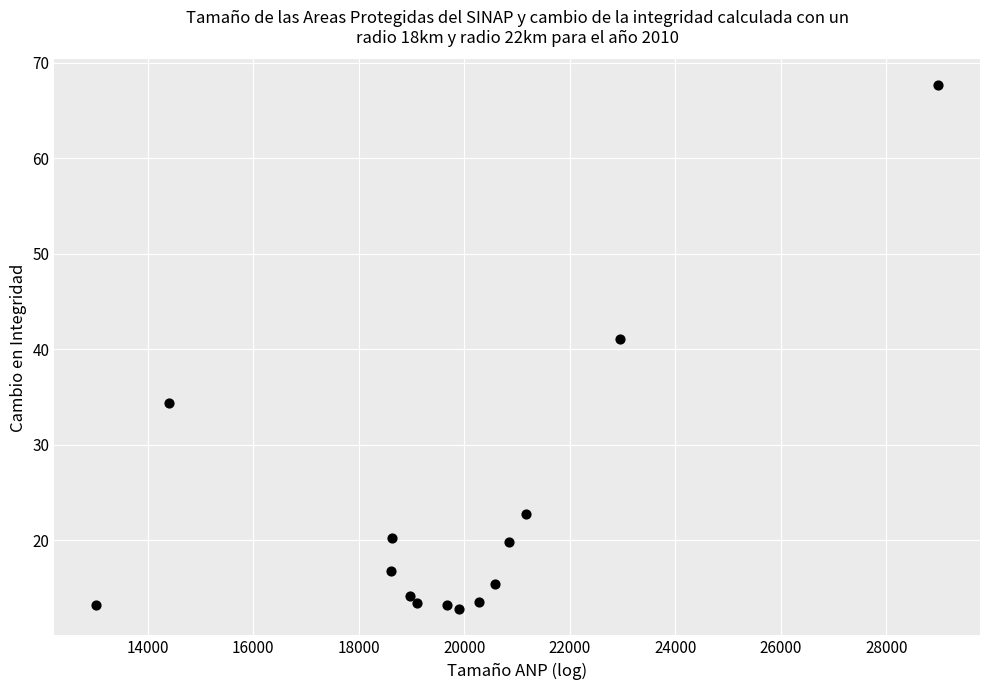

What is the range of X values (max minus min)?

15949.0